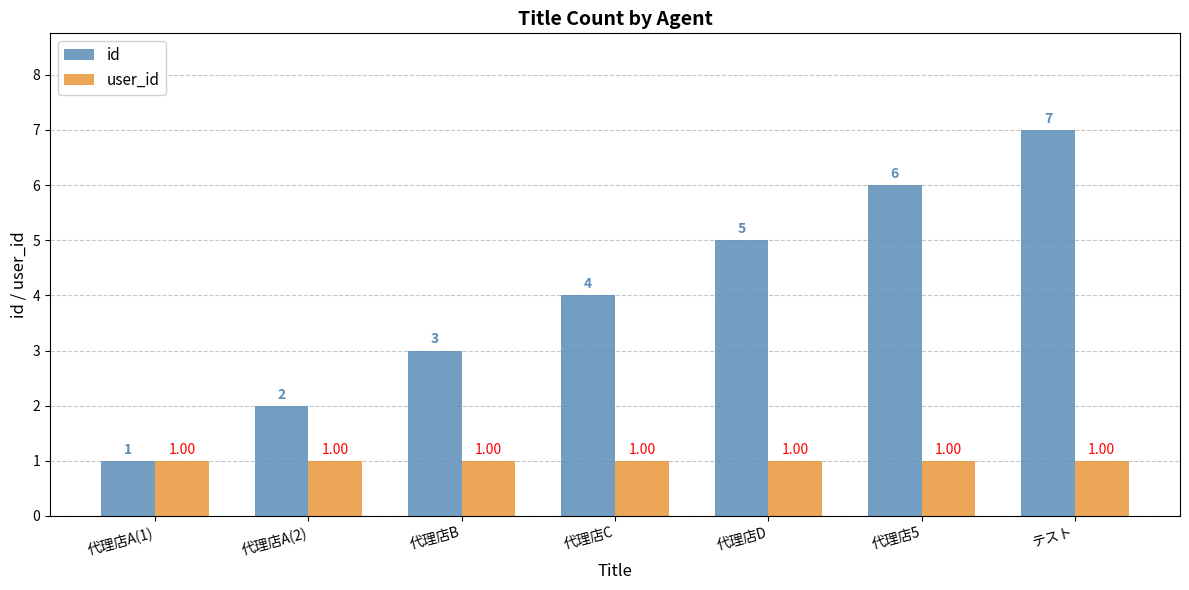

List the series in order of their peak value, highest first.

id, user_id